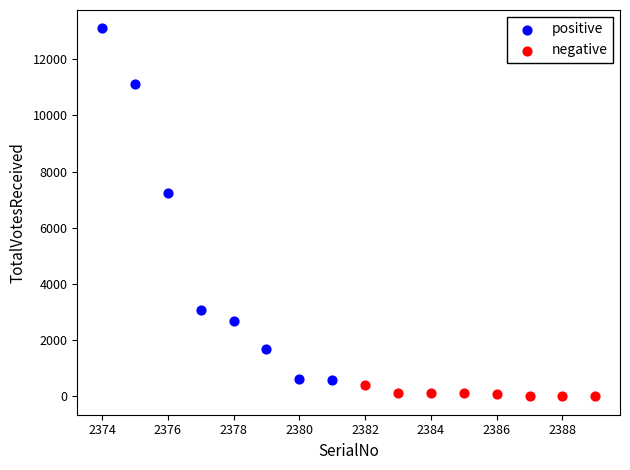

Which series has the largest Y range (max minus min)?

positive